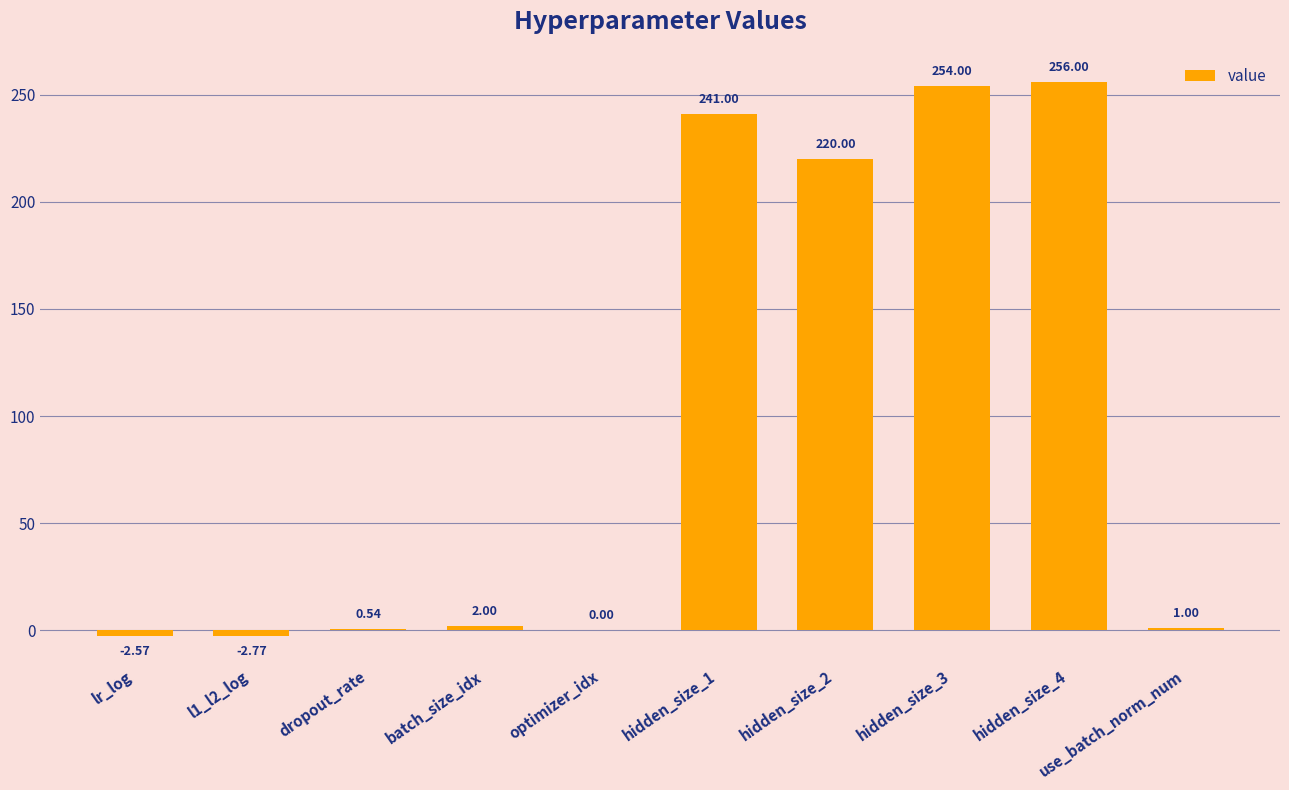

What is the sum of the values at batch_size_idx and l1_l2_log?

-0.8